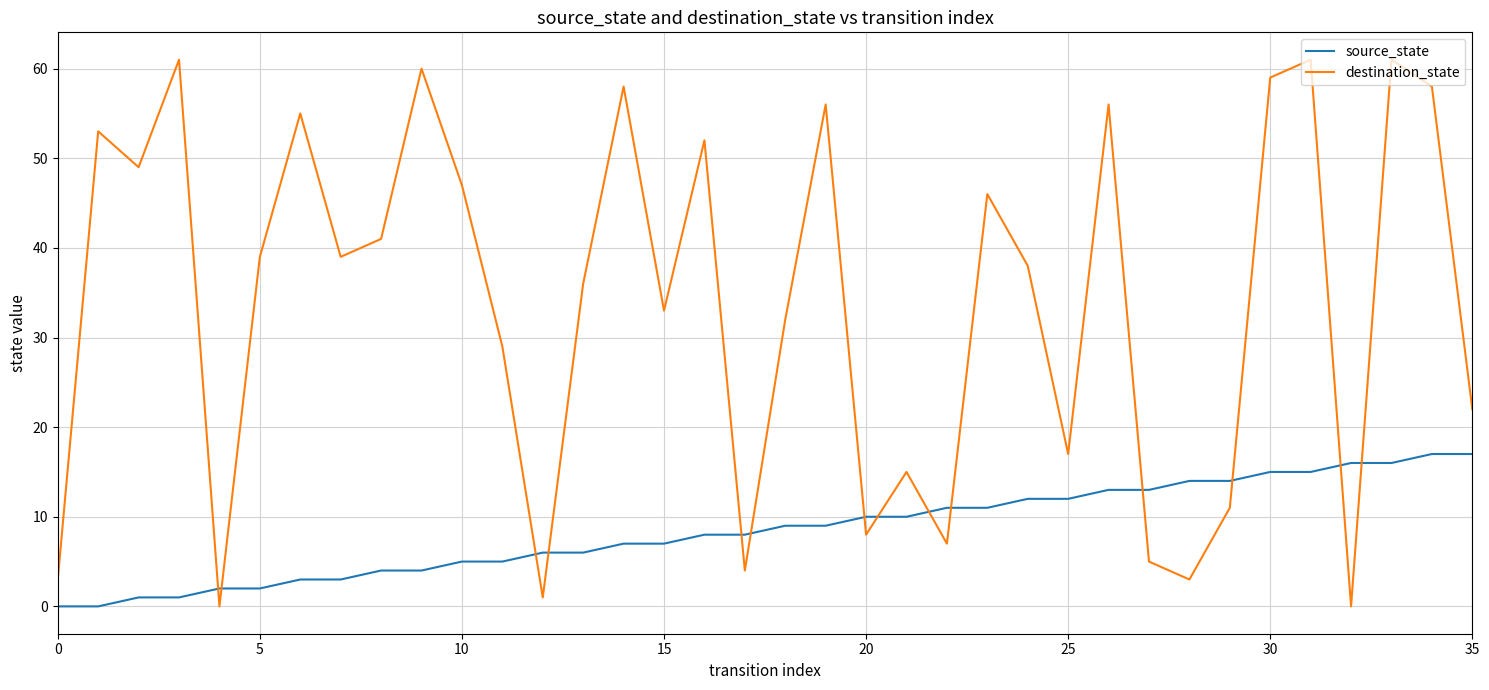

Which series has the largest total across all categories?

destination_state